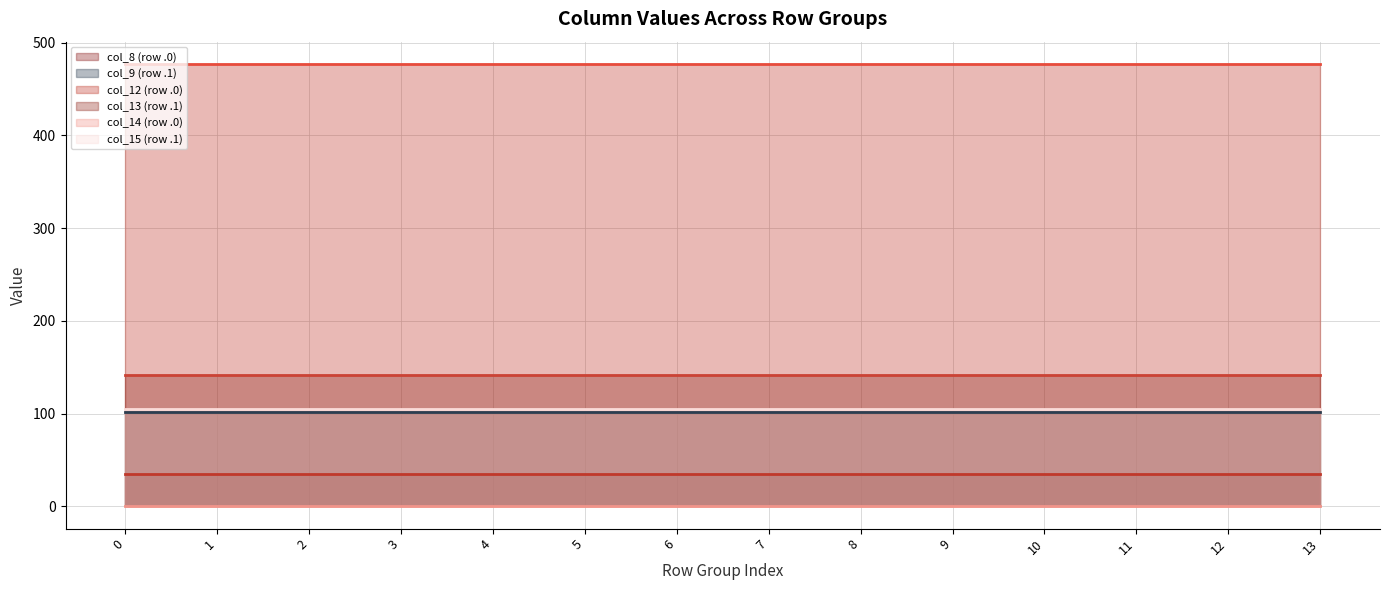

What is the spread (max minus min) of values at 4?

477.0